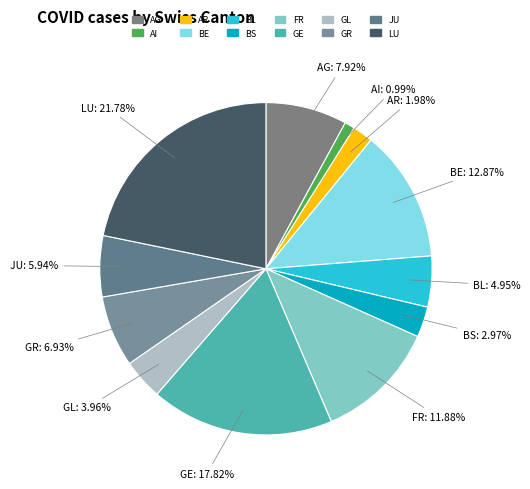

What percentage is NOT represented by BL?

95.0%